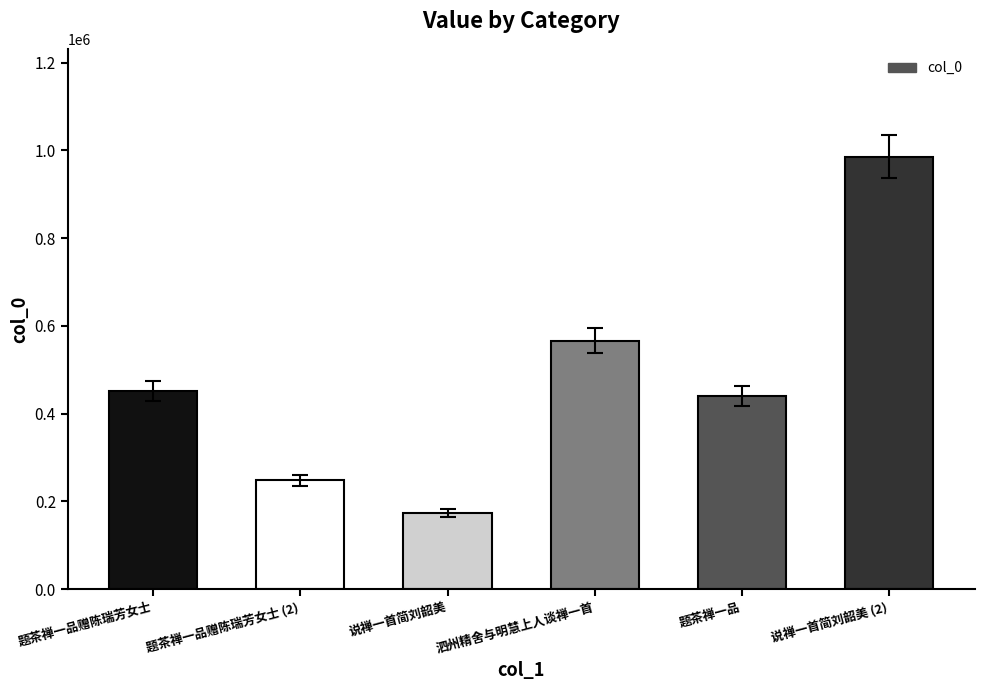

Does the chart contain stacked bars?

No